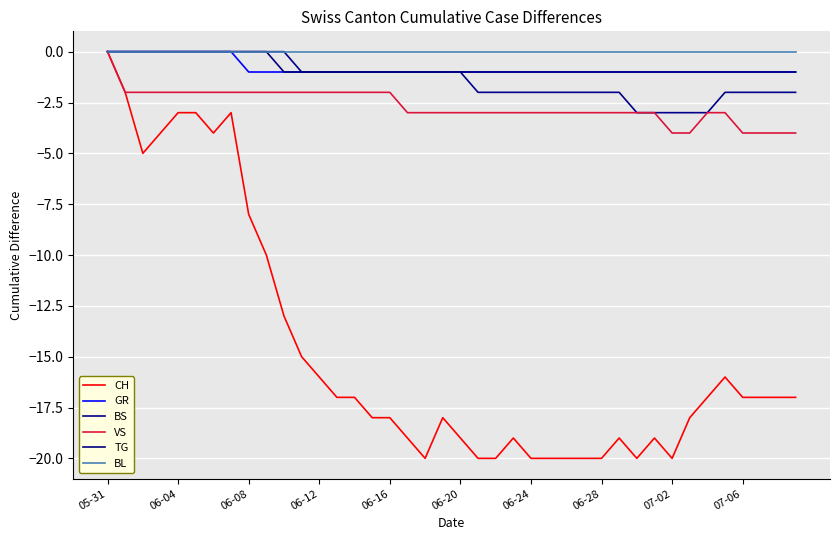

What are all the series names shown in the legend?

CH, GR, BS, VS, TG, BL